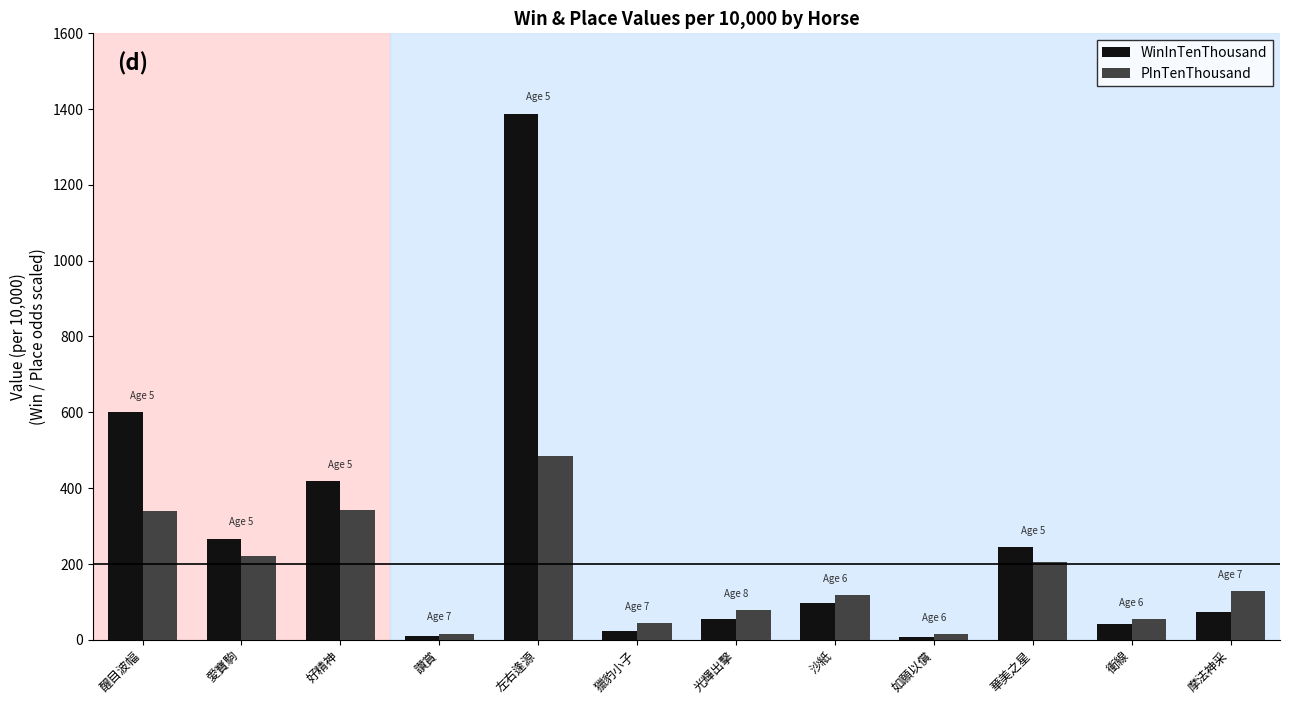

What is the highest value of the PInTenThousand series?

484